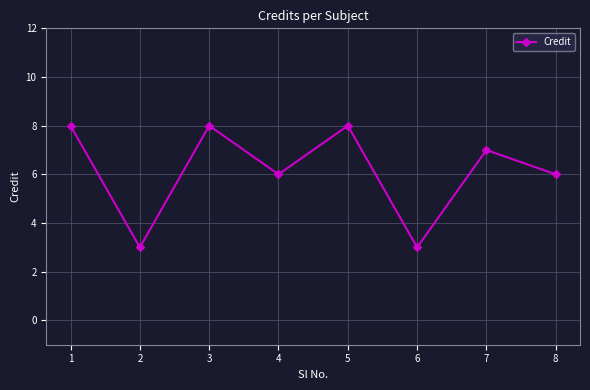

How many data points are less than 7?

4